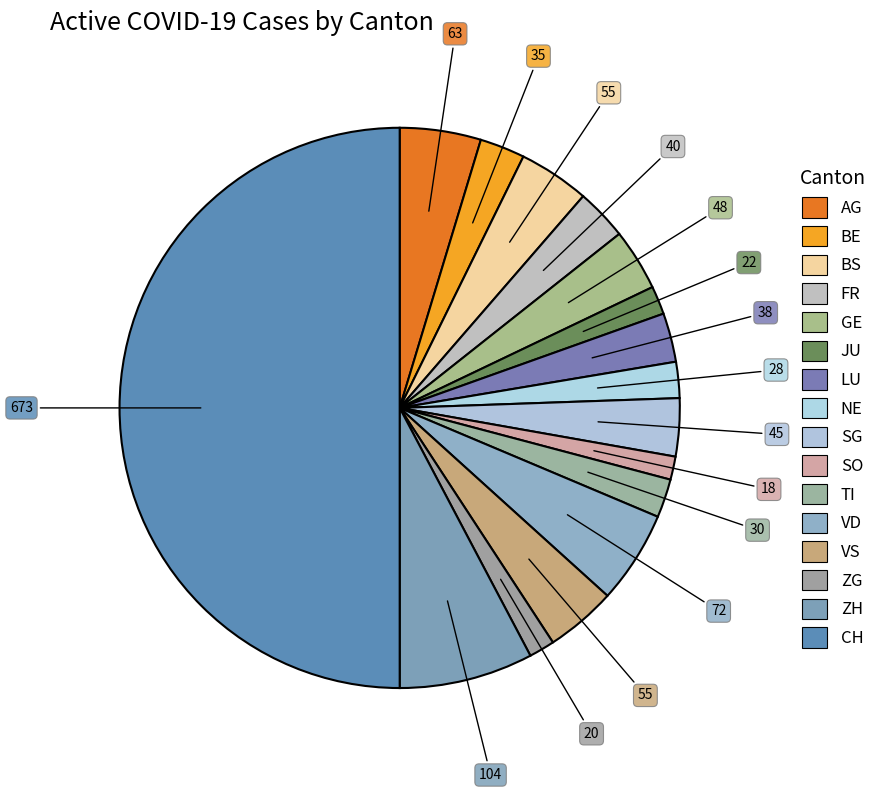

To the nearest percent, what is the difference between the largest and smallest slice percentages?

49%